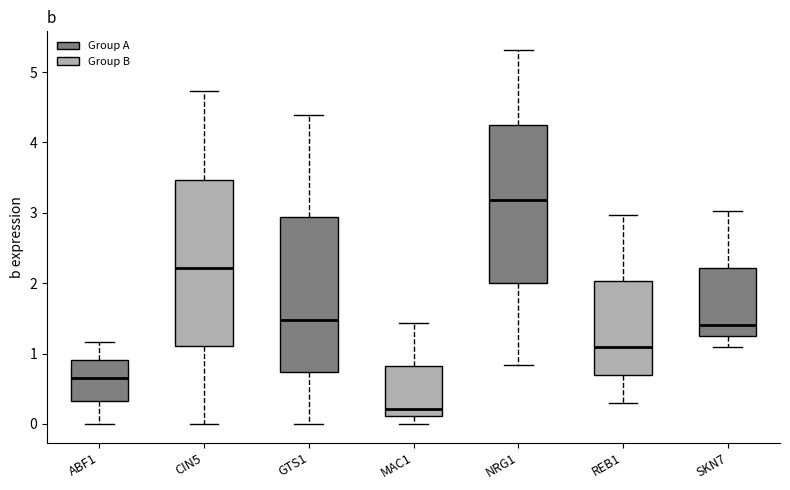

Where is the lower edge of the box for REB1 on the y-axis? The values are not printed on the chart, so give them approximately, as read against the axis.

0.7